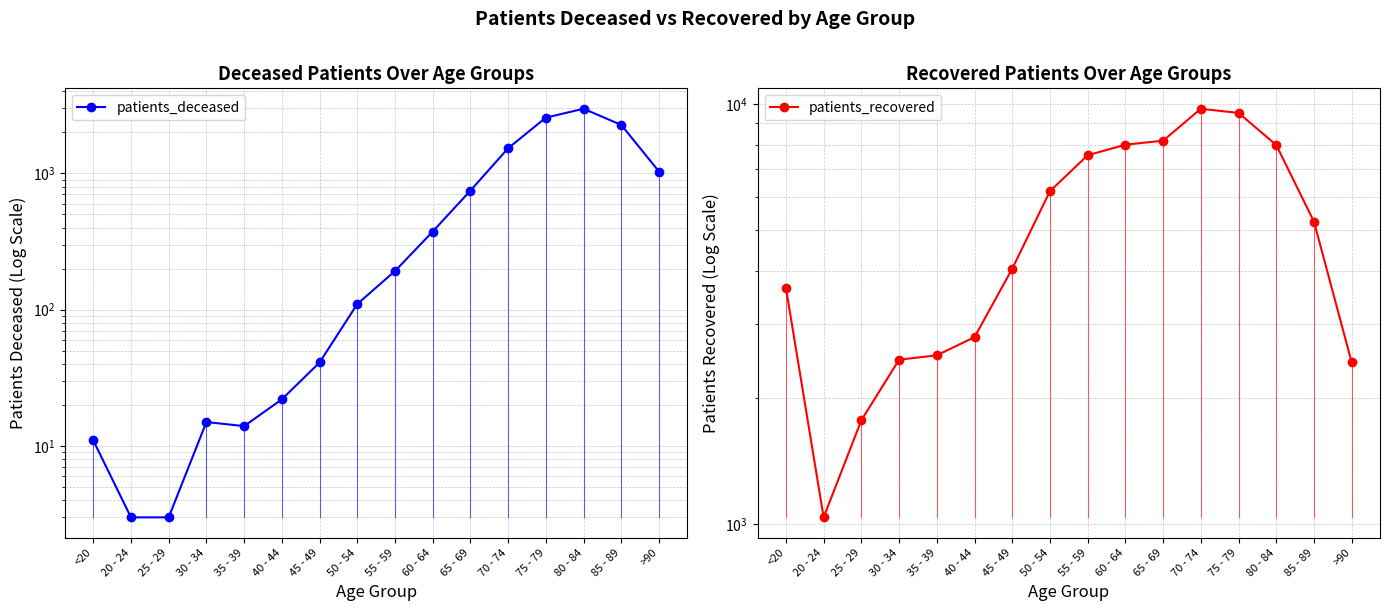

What is the difference between the second highest and second lowest values in the patients_deceased series?

2557